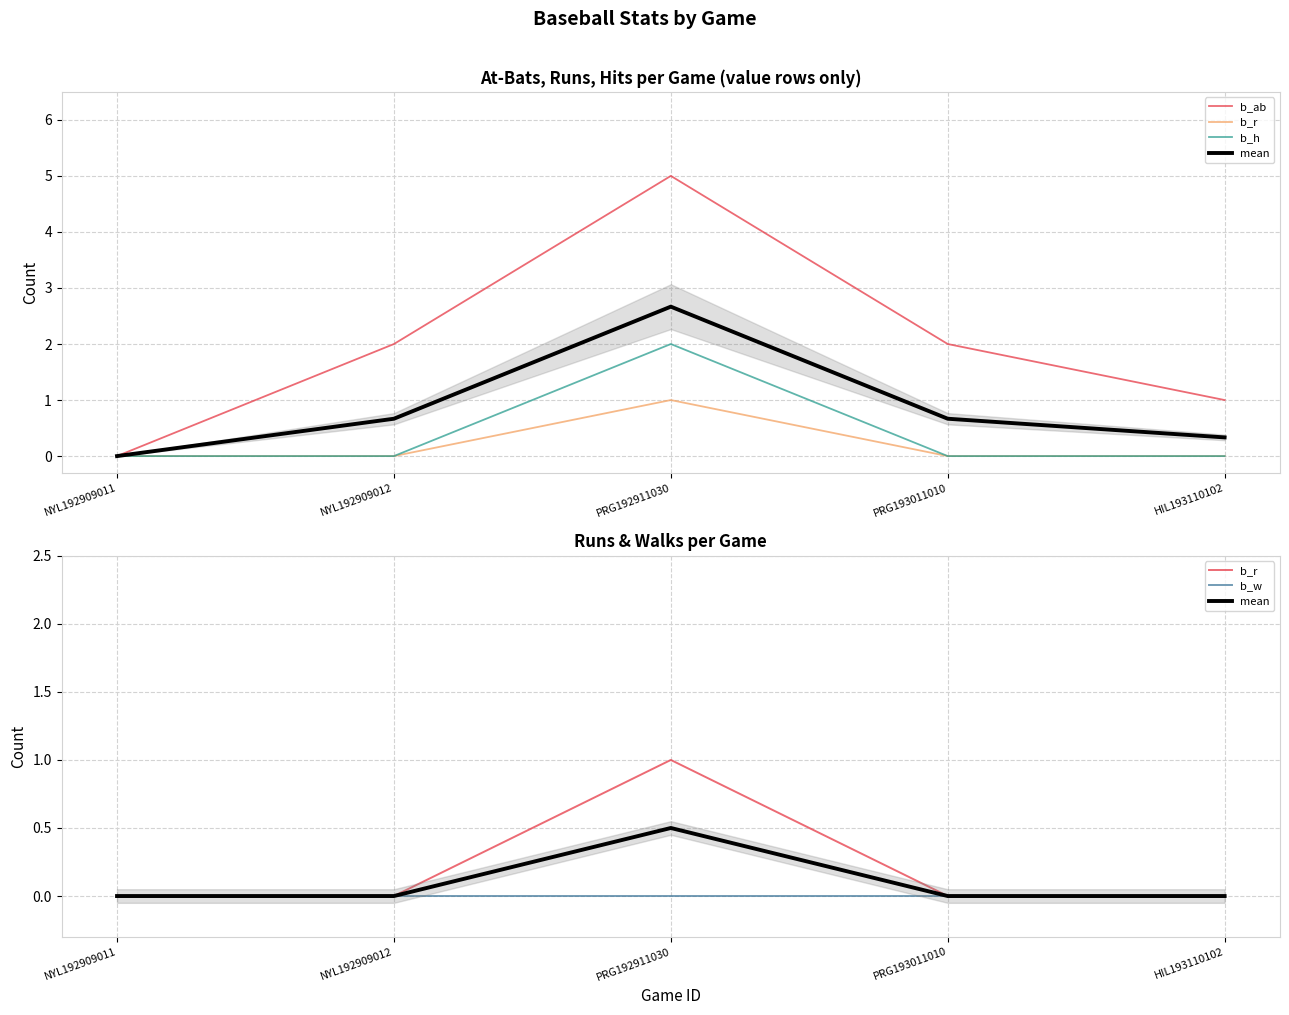

True or false: b_w and b_r cross at least once.

False